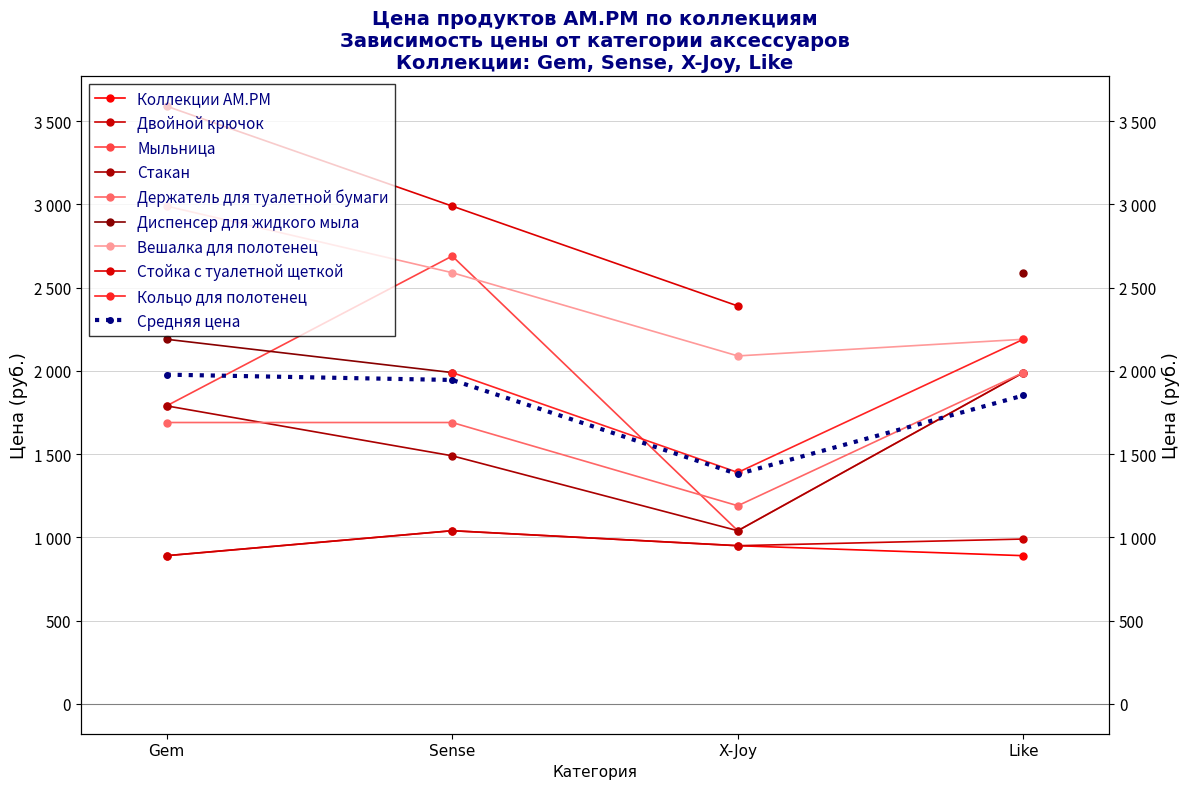

At X-Joy, list the series in order from largest to smallest.

Вешалка для полотенец, Держатель для туалетной бумаги, Мыльница, Стакан, Крючок для полотенец, Двойной крючок